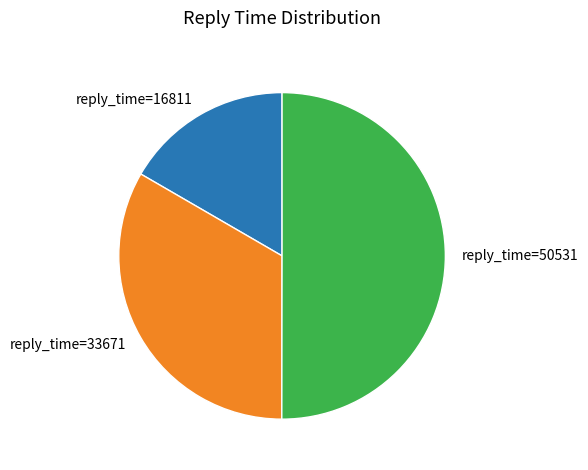

Does reply_time=16811 represent more than half of the total?

No